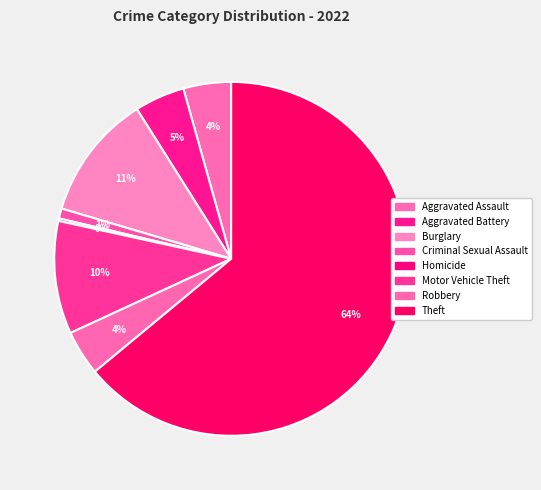

How many slices are in this pie chart?

8